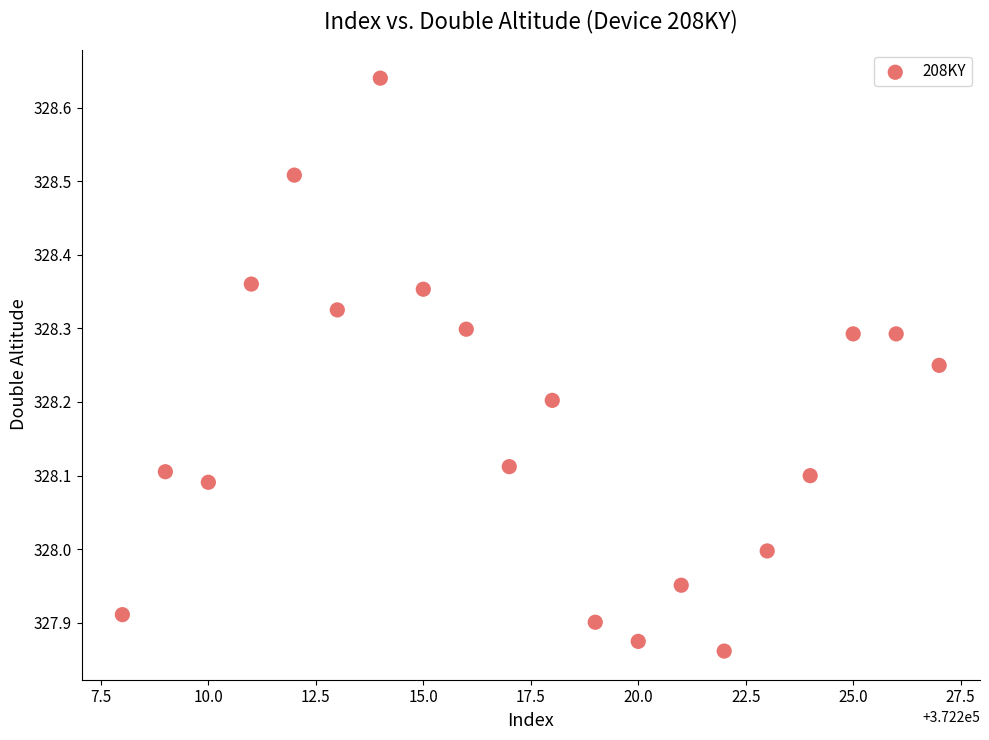

What is the range of Y values (max minus min)?

0.8